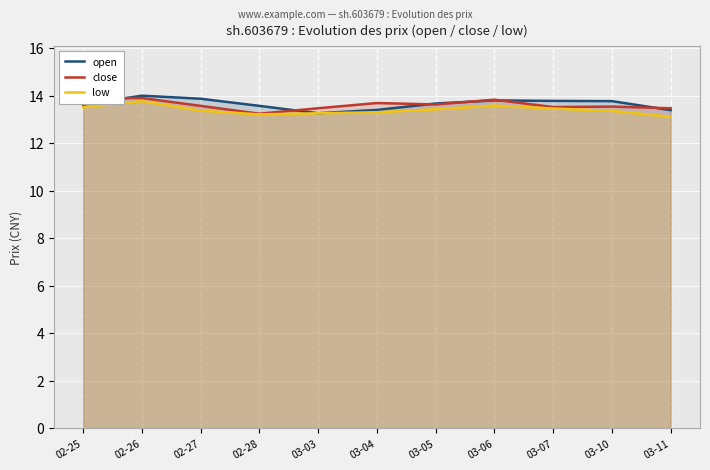

What is the average value of the low series?

13.4